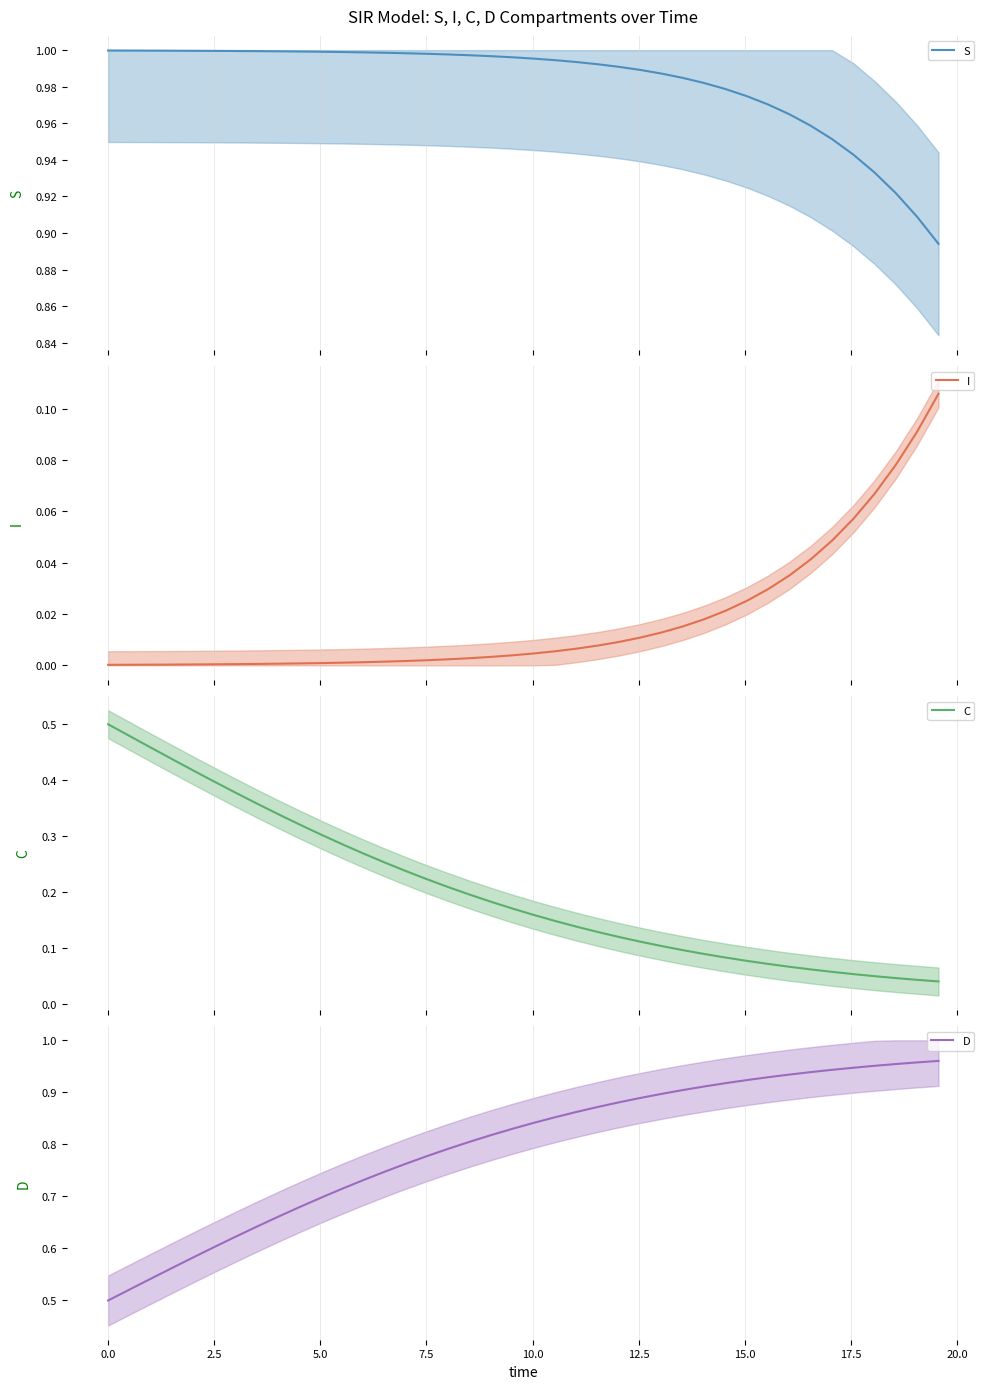

Count the number of categories in the chart.

40